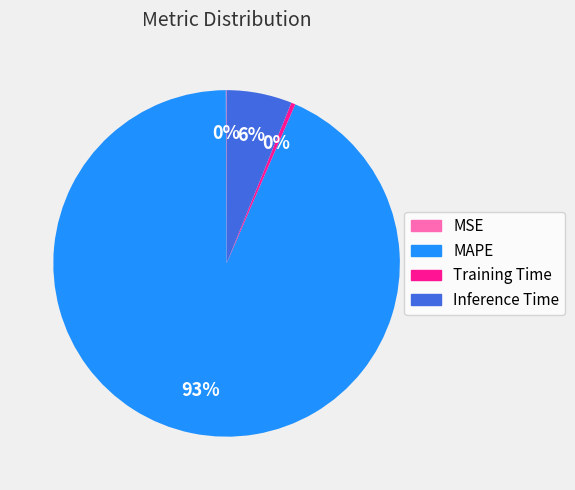

Which slice is the largest?

MAPE